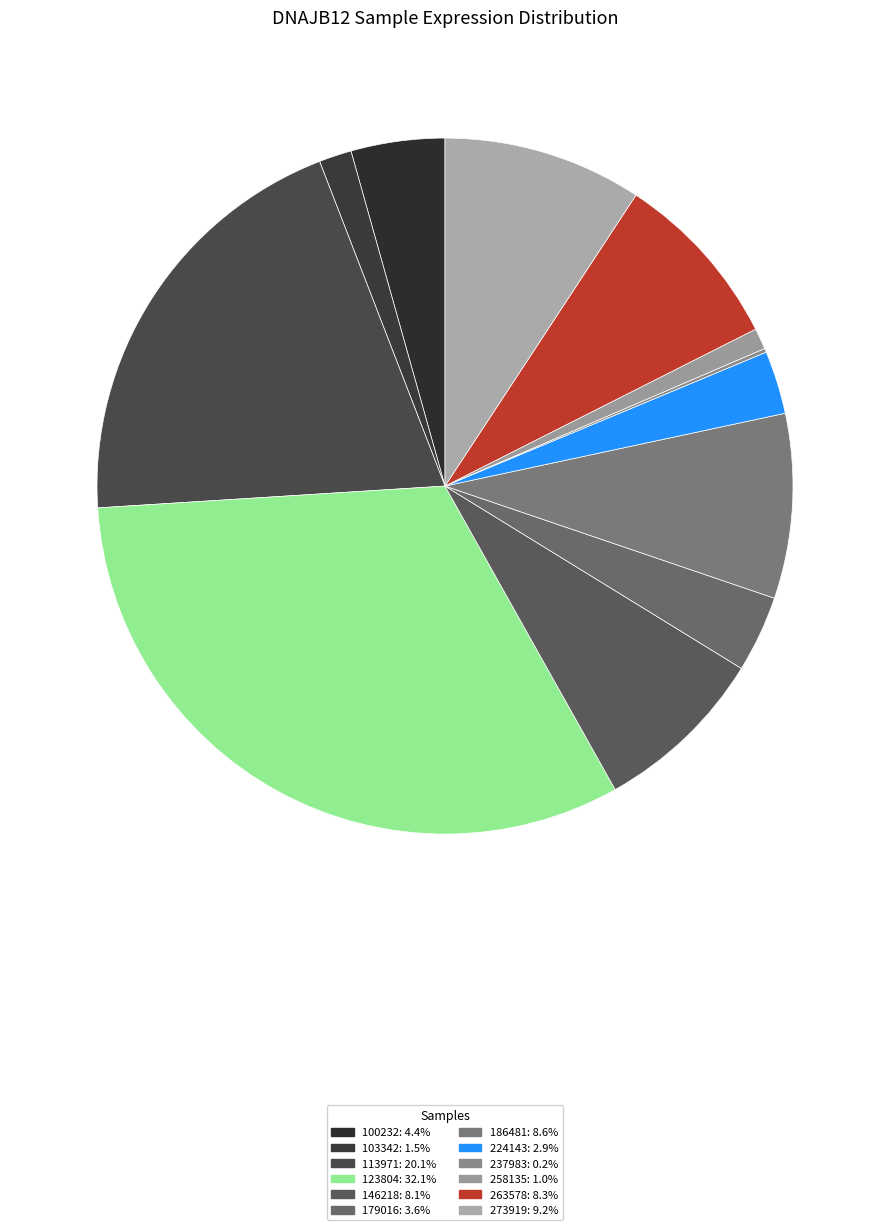

Does any single category account for the majority?

No